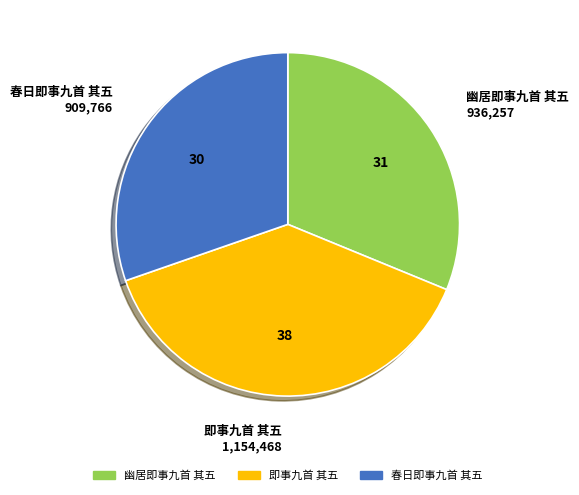

The 即事九首 其五 slice represents 38% of the pie. True or false?

True